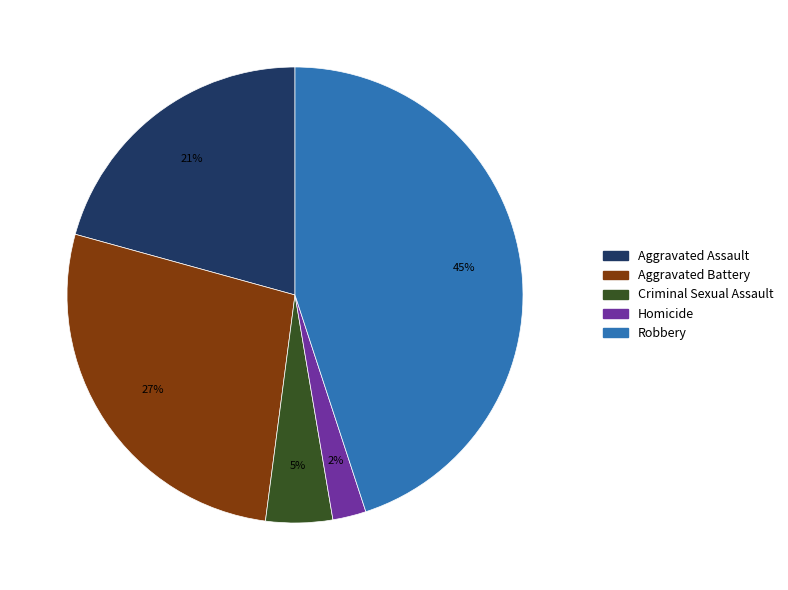

To the nearest percent, what is the average slice percentage?

20%